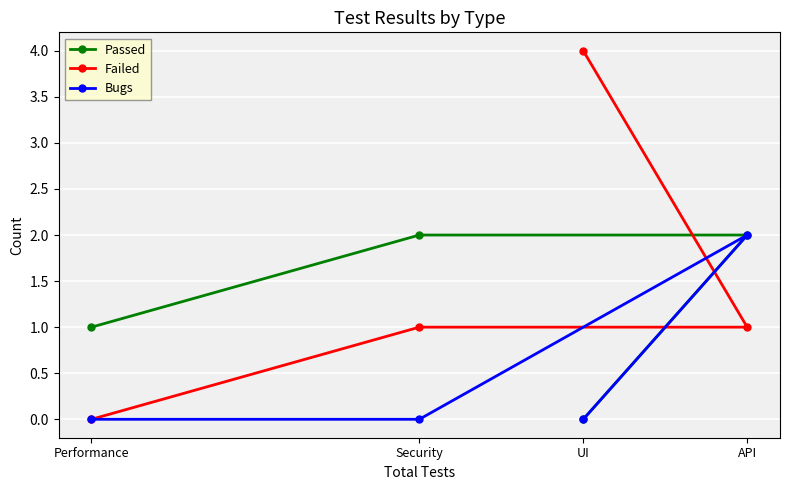

How many positive values does the Bugs series have?

1